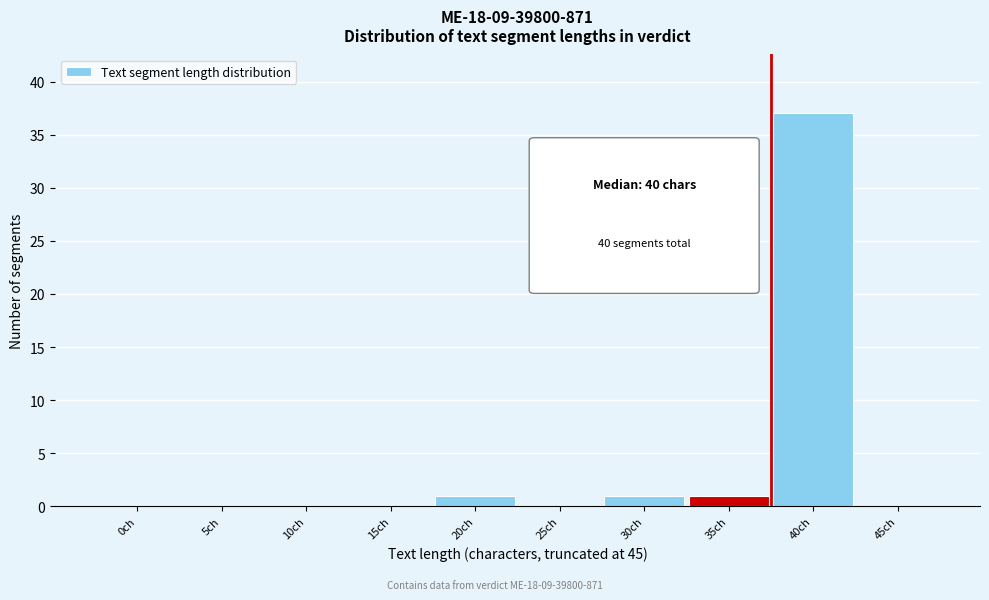

Reading left to right, what are all the values shown in this chart?

0ch=0	5ch=0	10ch=0	15ch=0	20ch=1	25ch=0	30ch=1	35ch=1	40ch=37	45ch=0